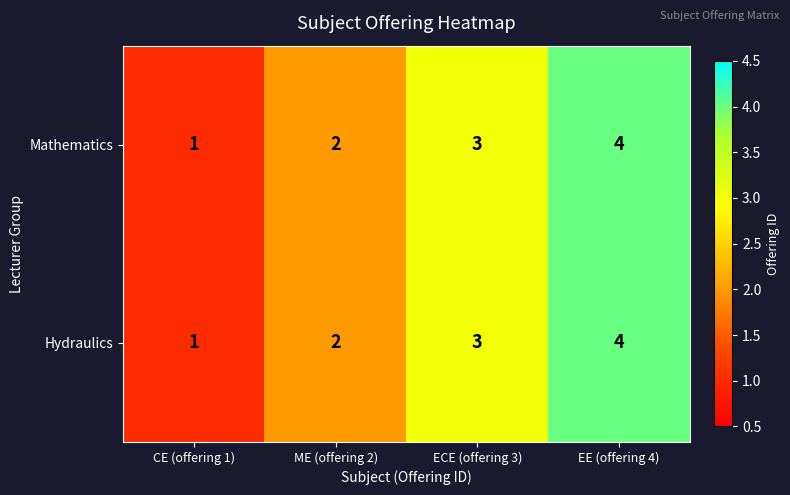

List the labels in order of Hydraulics value, smallest first.

CE (offering 1), ME (offering 2), ECE (offering 3), EE (offering 4)